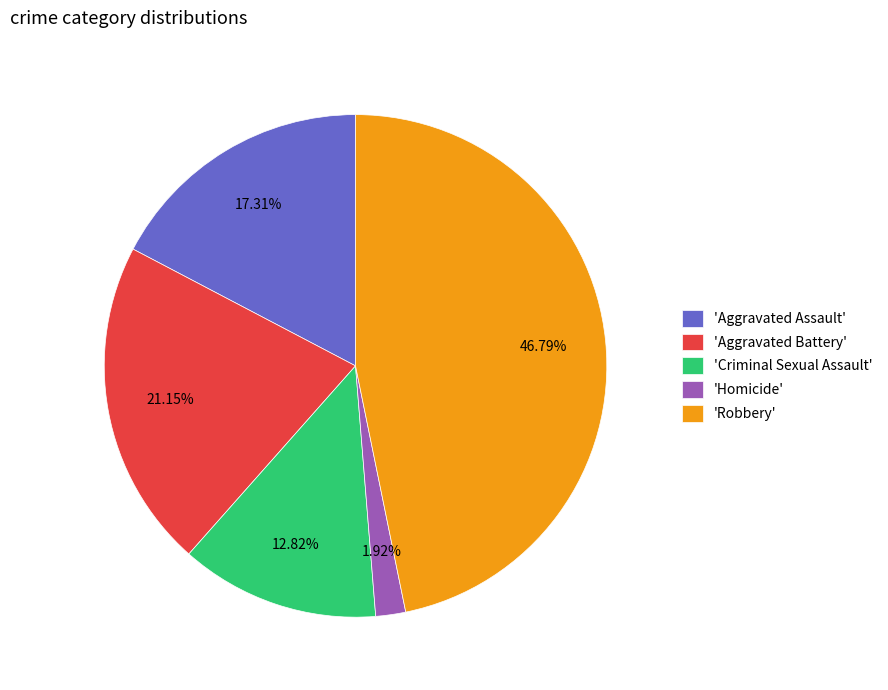

Combined, do 'Criminal Sexual Assault' and 'Robbery' account for over 50%?

Yes